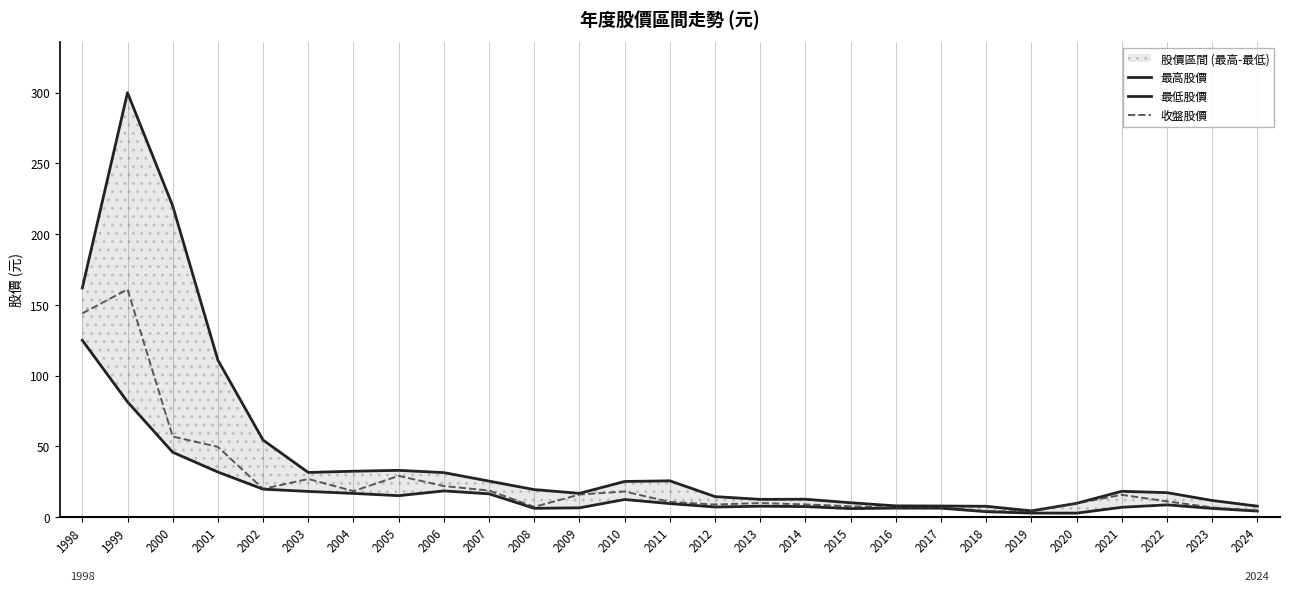

Which label corresponds to the largest value in the chart?

1999